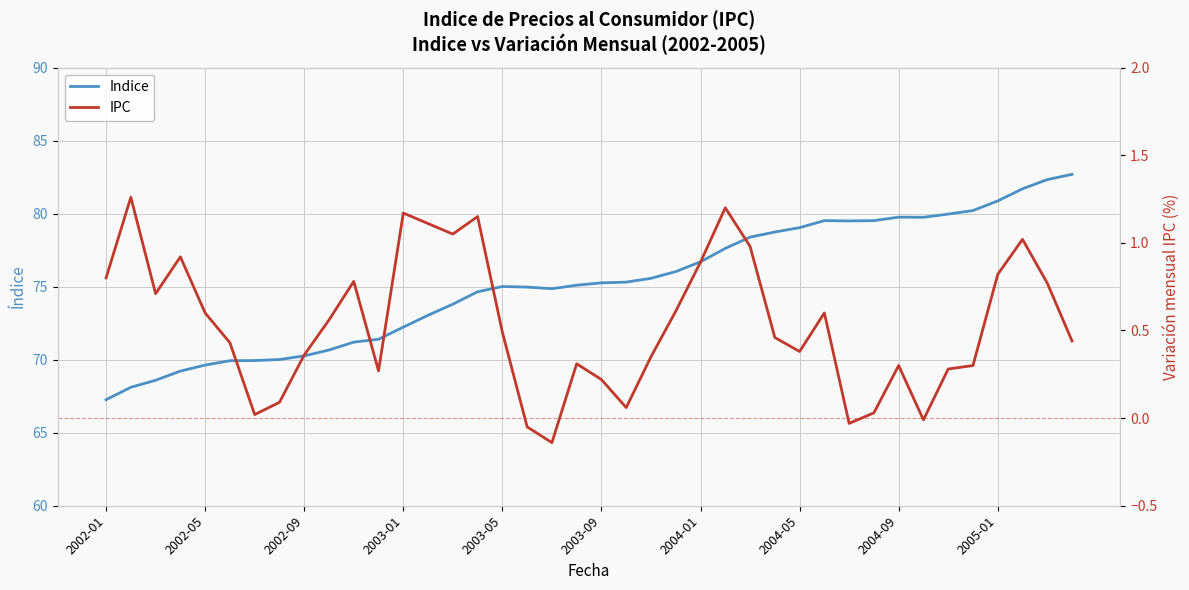

True or false: IPC and Indice cross at least once.

False